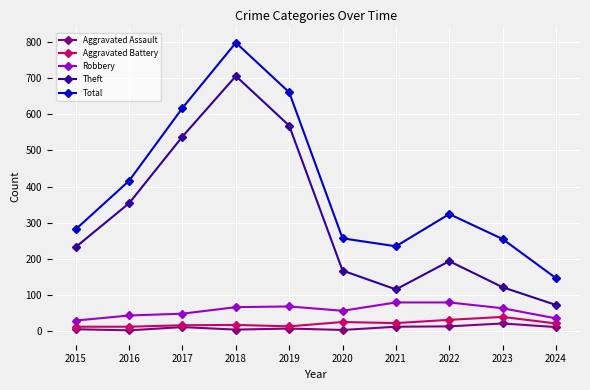

True or false: Total has a value of 324 at 2022.

True